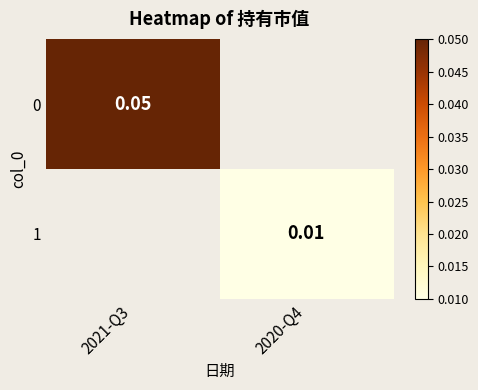

Is it true that 1 equals 0.0 at 2020-Q4?

True